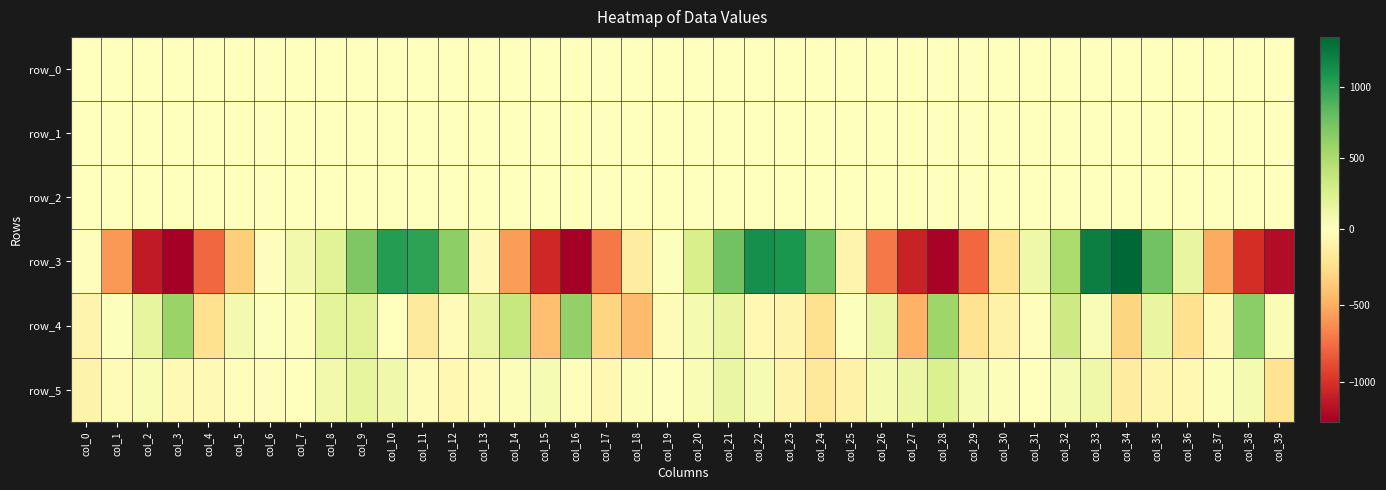

How many values in row_0 are below zero?

16